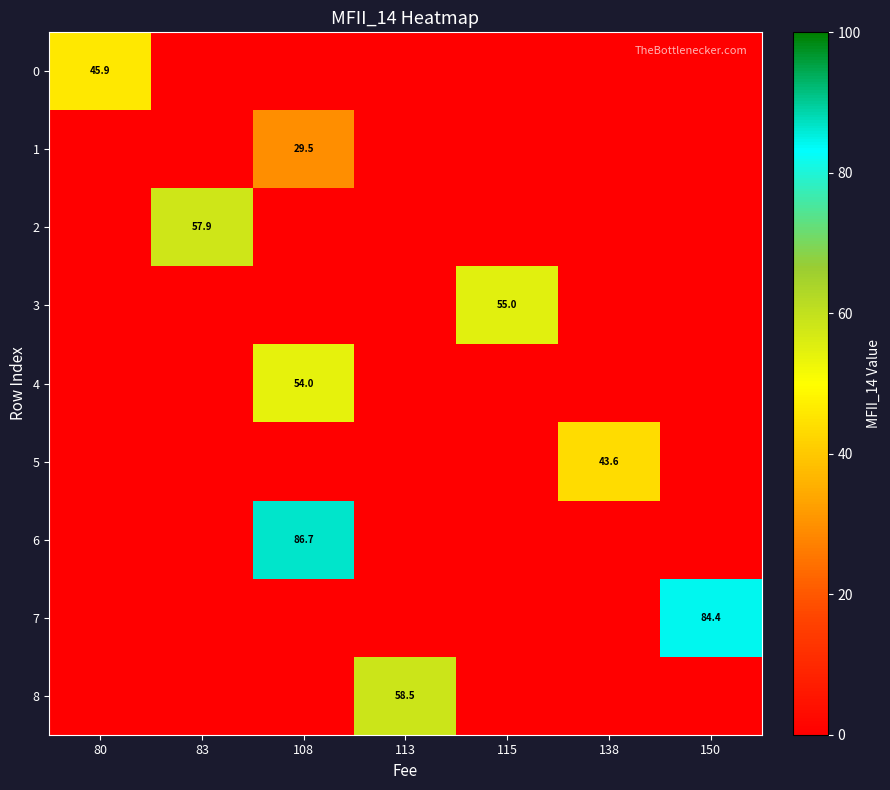

Read the row_3 value at 115.

55.0